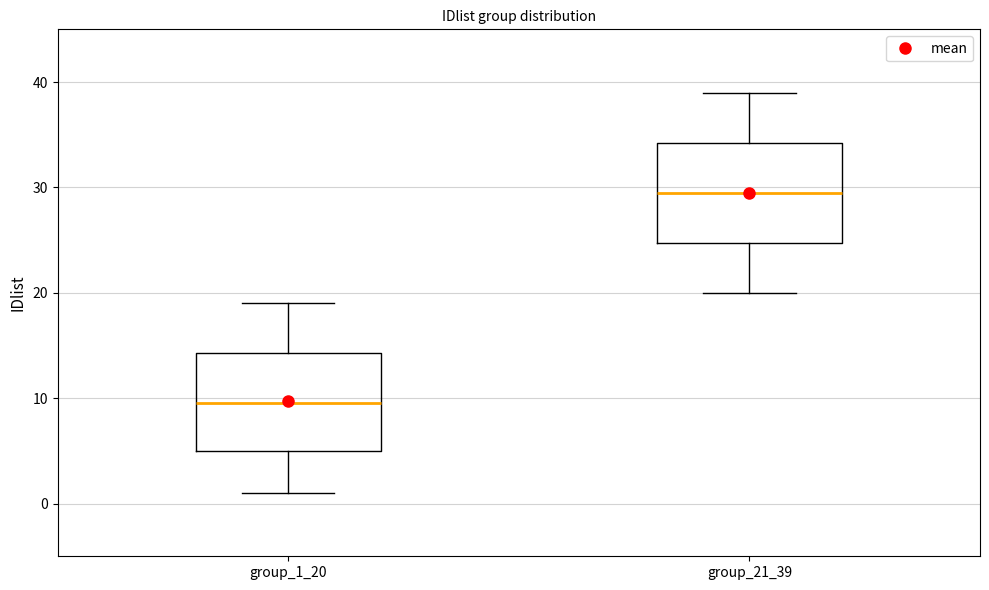

Reading left to right, transcribe this box plot: for each box, give where its median line is, the range the box spans, and where its two whiskers end, as read against the y-axis. The values are not printed on the chart, so give them approximately, as read against the axis.

group_1_20: median 10, box 5 to 14, whiskers 1 to 19
group_21_39: median 30, box 25 to 34, whiskers 20 to 39